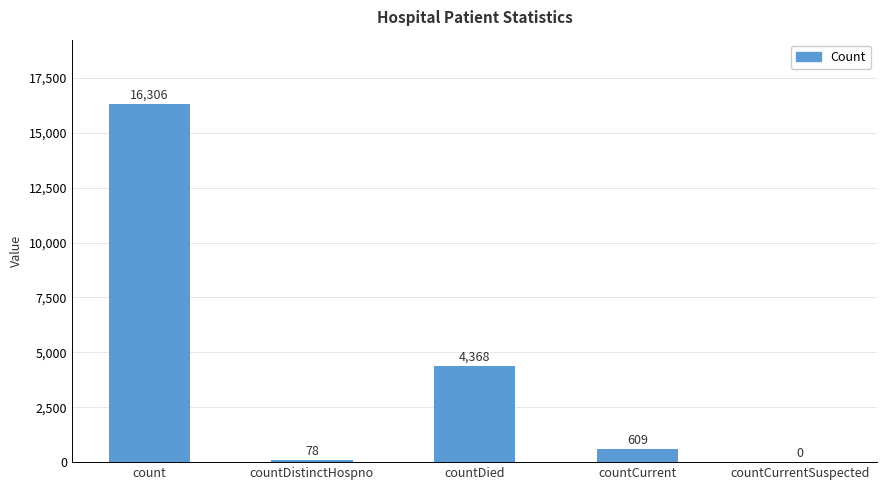

At which category does the chart reach its peak across all series?

count